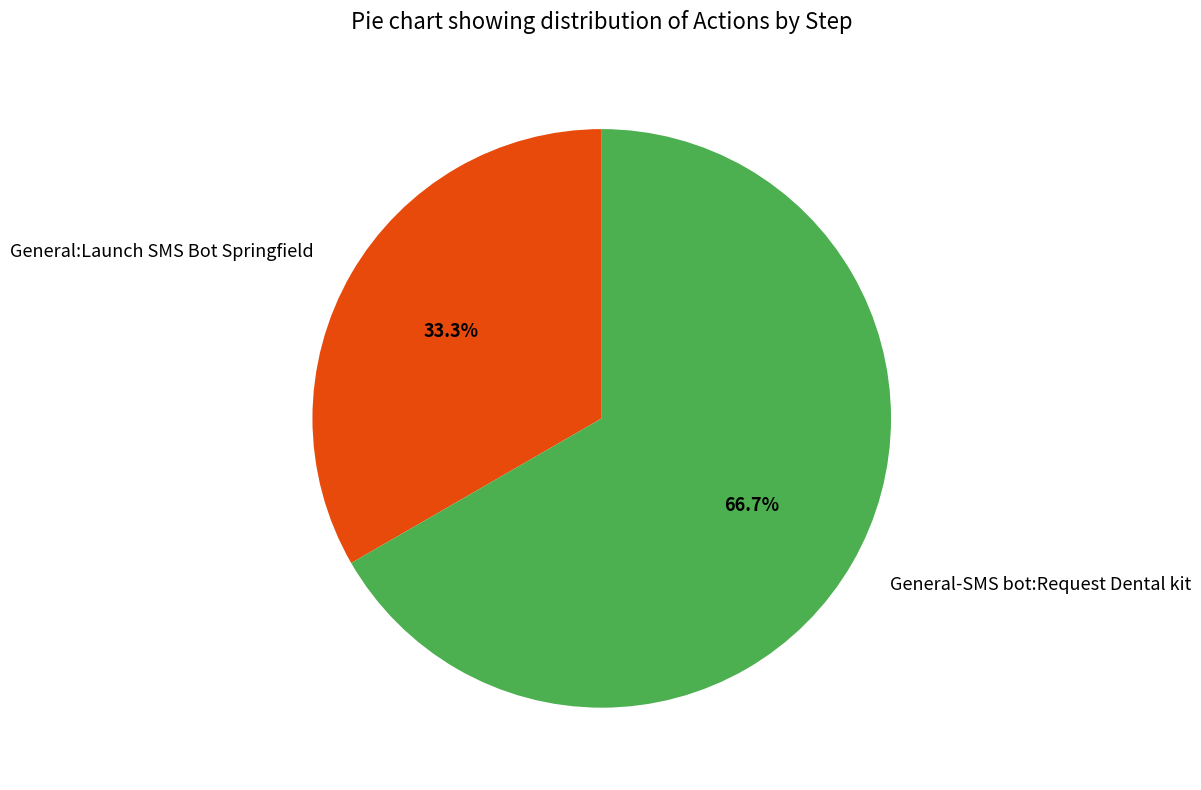

What percentage is the General-SMS bot:Request Dental kit slice, to the nearest percent?

67%